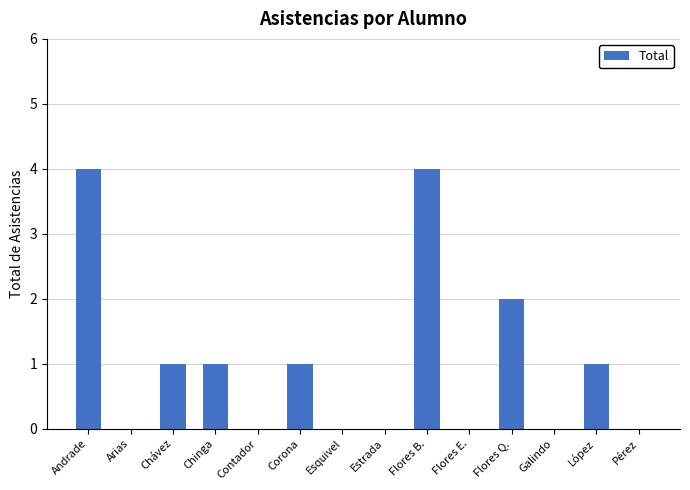

Between López and Estrada, which is larger?

López